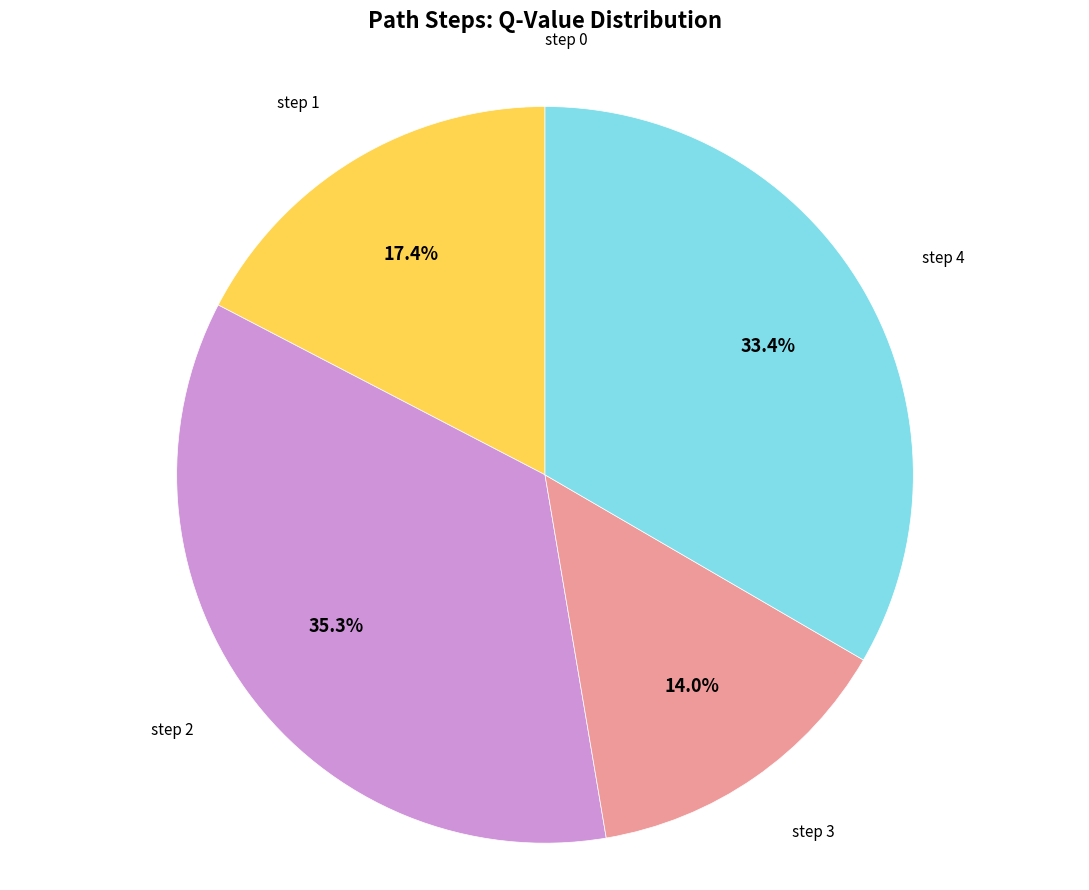

Is there any slice that represents more than half of the pie?

No